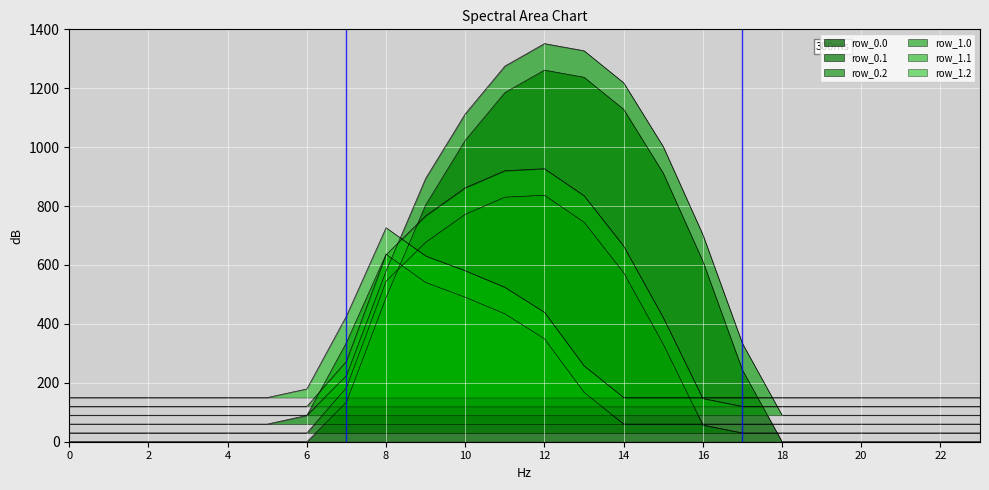

How many times do row_0.0 and row_0.2 cross each other?

2